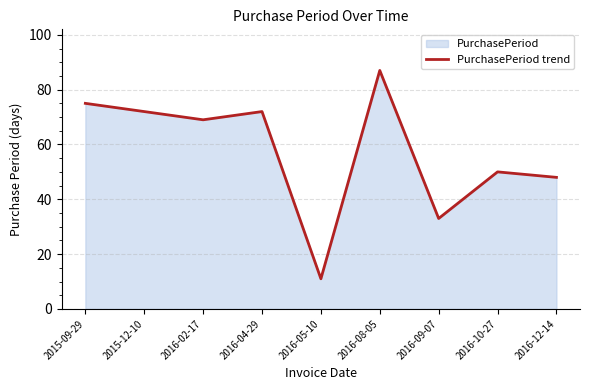

What is the label of the 3rd point from the left?

2016-02-17